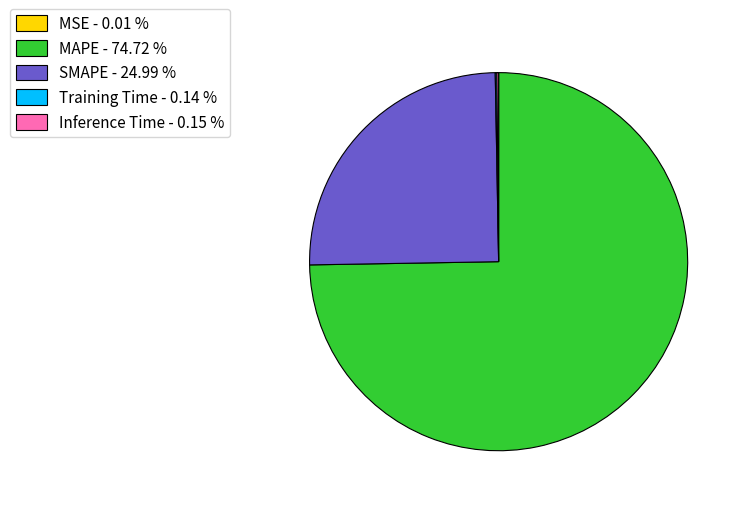

Does SMAPE - 24.99 % represent more than half of the total?

No